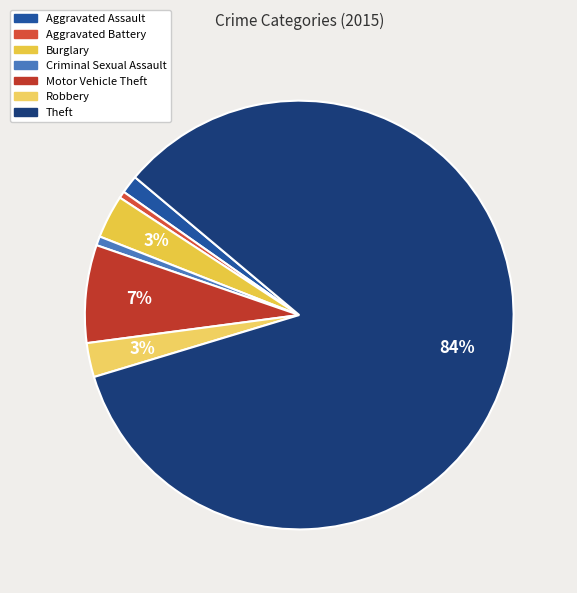

To the nearest percent, what is the average slice percentage?

14%